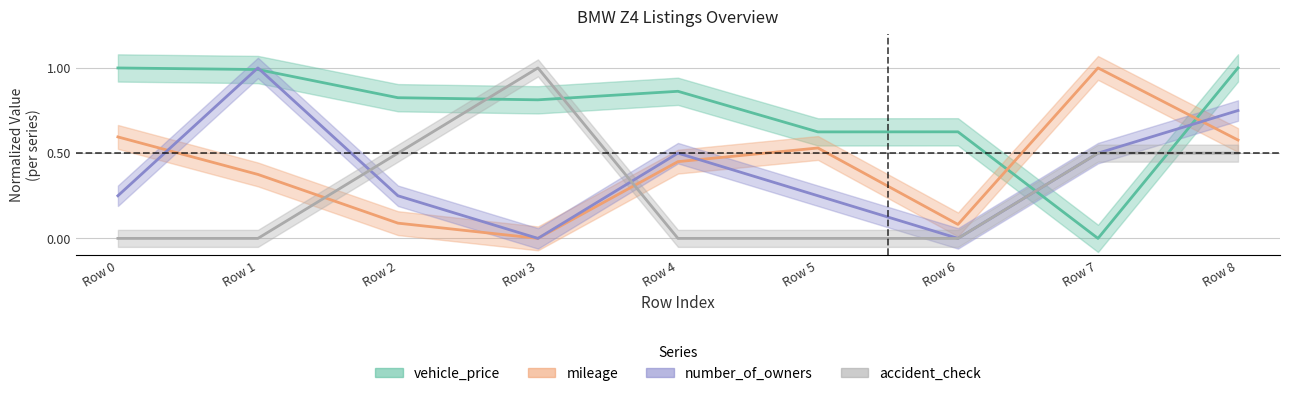

Reading left to right, list all the values displayed in this chart.

vehicle_price: 1.0	1.0	0.8	0.8	0.9	0.6	0.6	0.0	1.0
mileage: 0.6	0.4	0.1	0.0	0.5	0.5	0.1	1.0	0.6
number_of_owners: 0.2	1.0	0.2	0.0	0.5	0.2	0.0	0.5	0.8
accident_check: 0.0	0.0	0.5	1.0	0.0	0.0	0.0	0.5	0.5